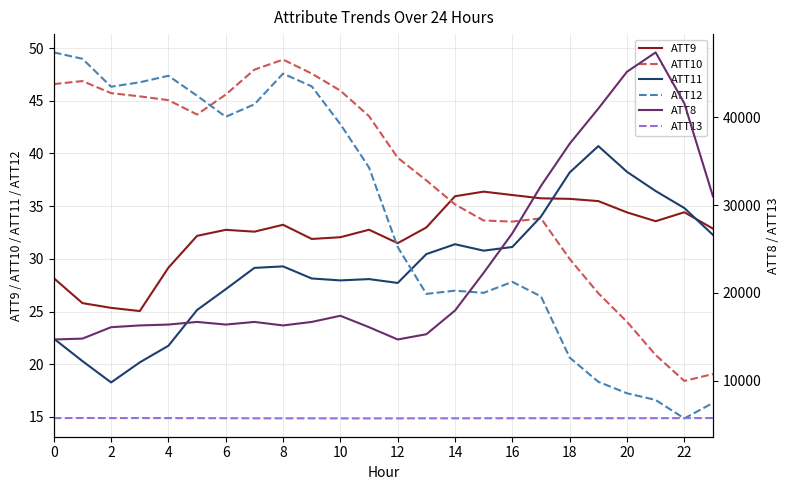

True or false: ATT13 has more than 1 interior local peaks.

True